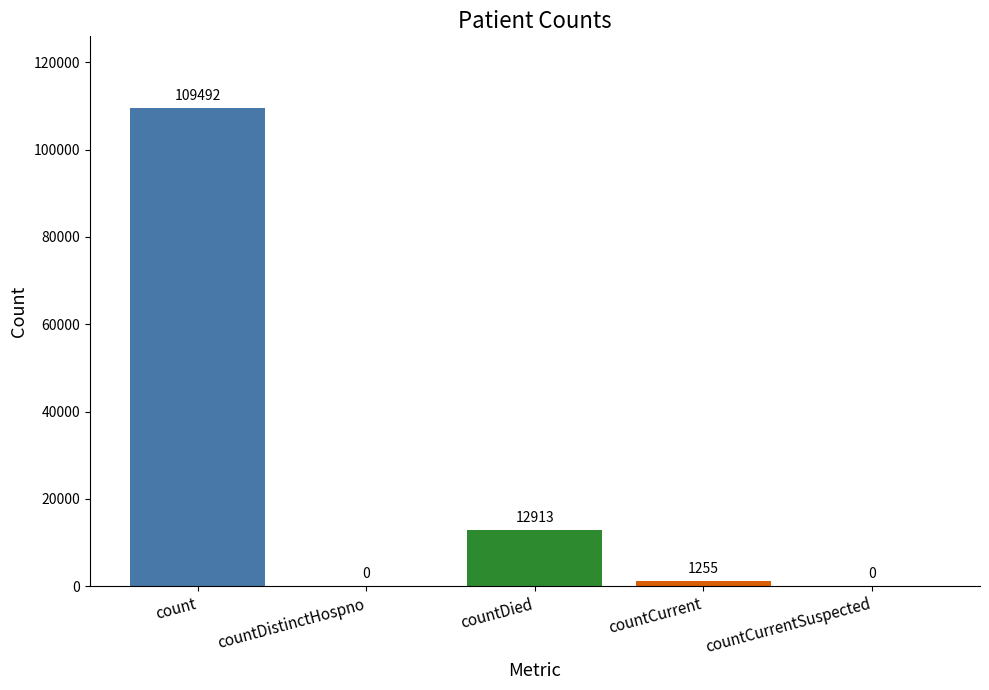

Reading right to left, what are all the values shown in this chart?

countCurrentSuspected=0	countCurrent=1255	countDied=12913	countDistinctHospno=0	count=109492